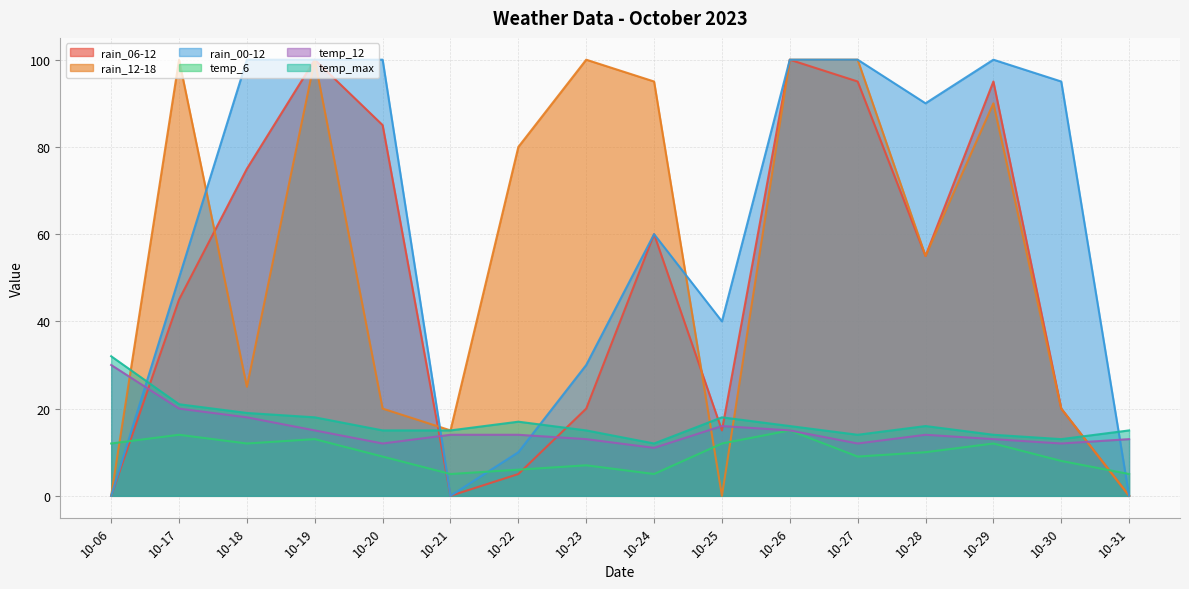

In rain_12-18, how many points are higher than both neighbors (excluding endpoints)?

4